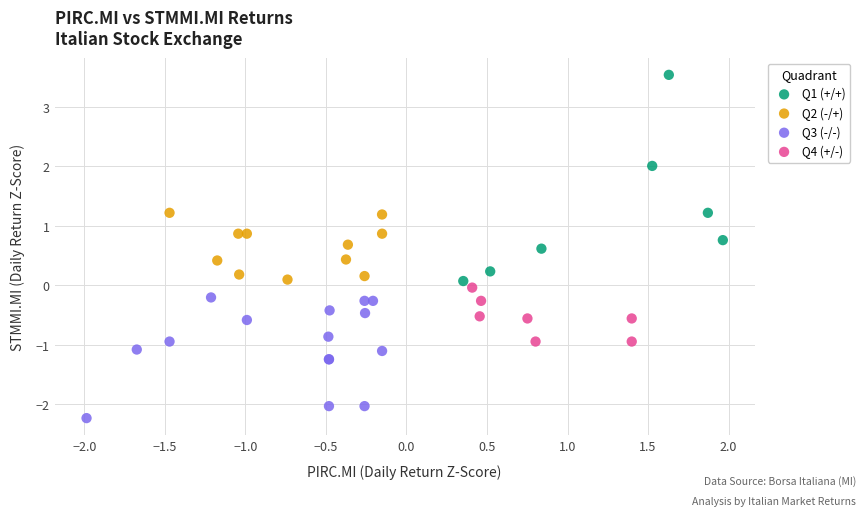

What are all the series names shown in the legend?

Q1 (+/+), Q2 (-/+), Q3 (-/-), Q4 (+/-)